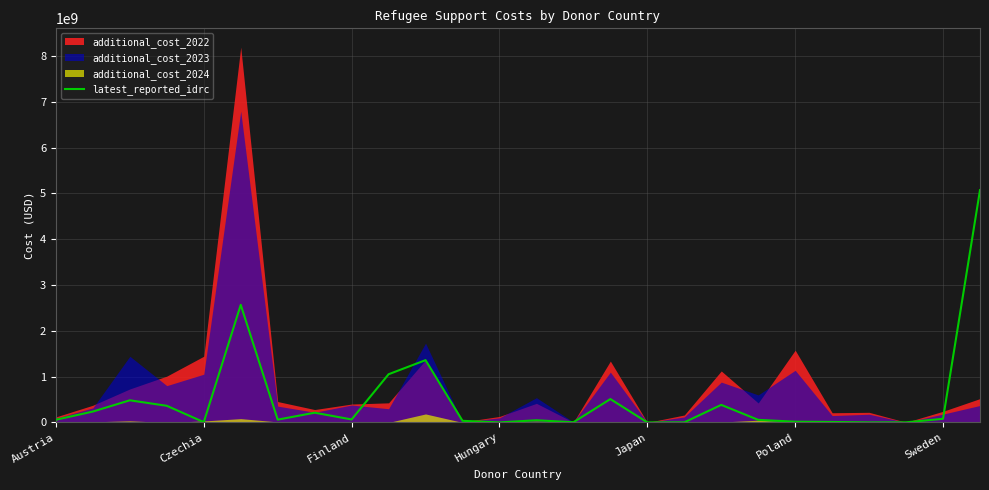

What is the average value?

488116990.5